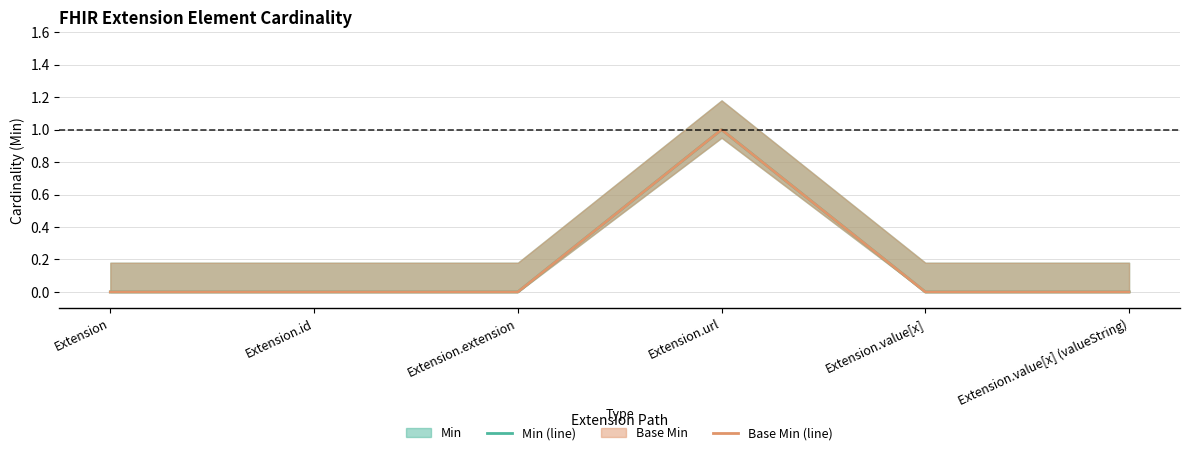

Reading left to right, what are all the values shown in this chart?

Min (line): 0	0	0	1	0	0
Base Min (line): 0	0	0	1	0	0